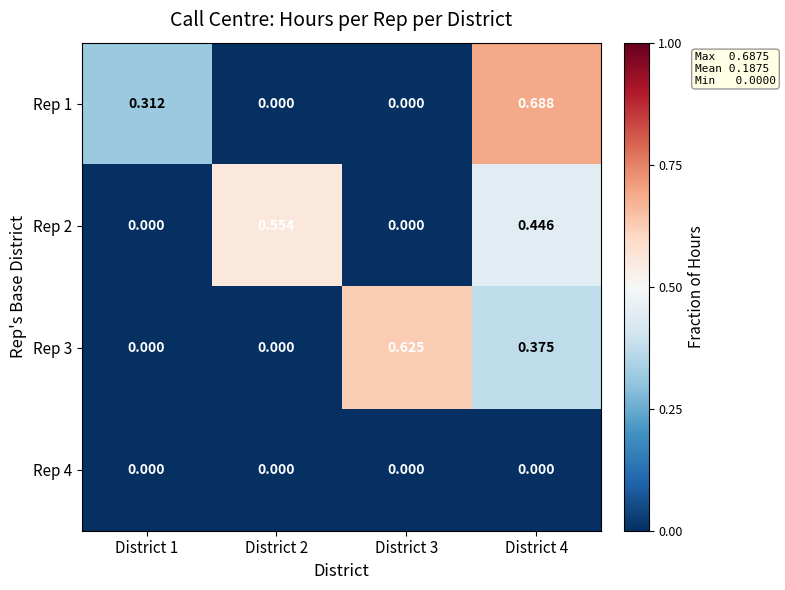

Count the number of data series in this chart.

4